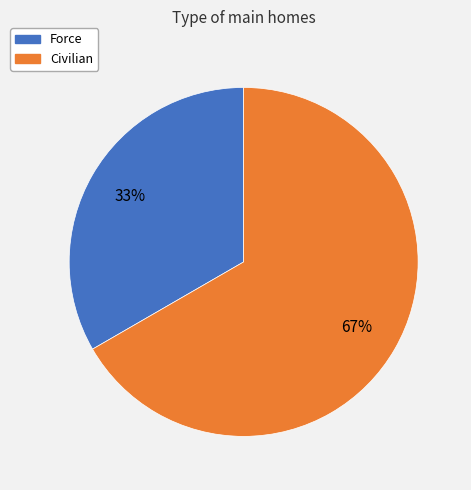

To the nearest percent, what portion does Force represent?

33%